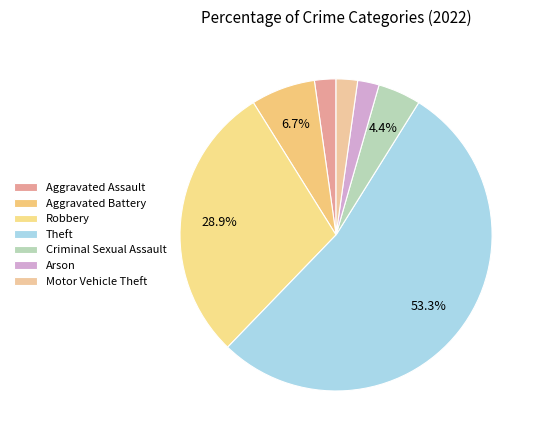

What percentage is the Robbery slice, to the nearest percent?

29%